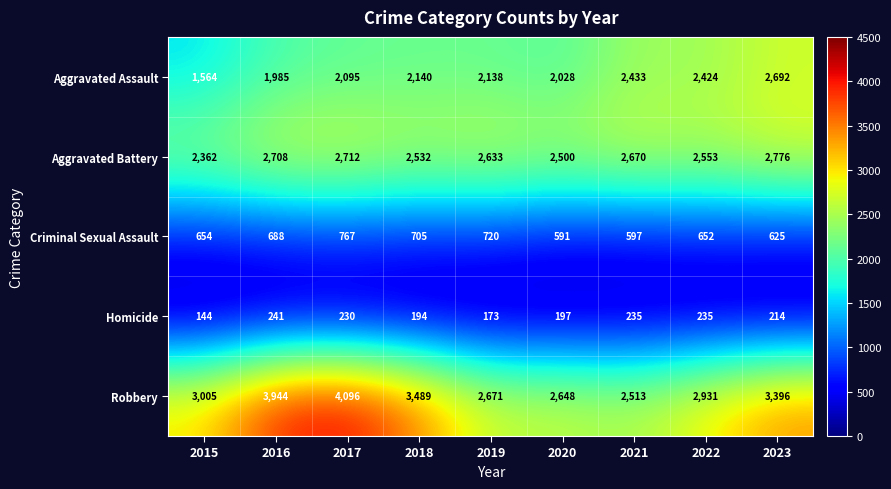

The value of Criminal Sexual Assault at 2023 is 414. True or false?

False